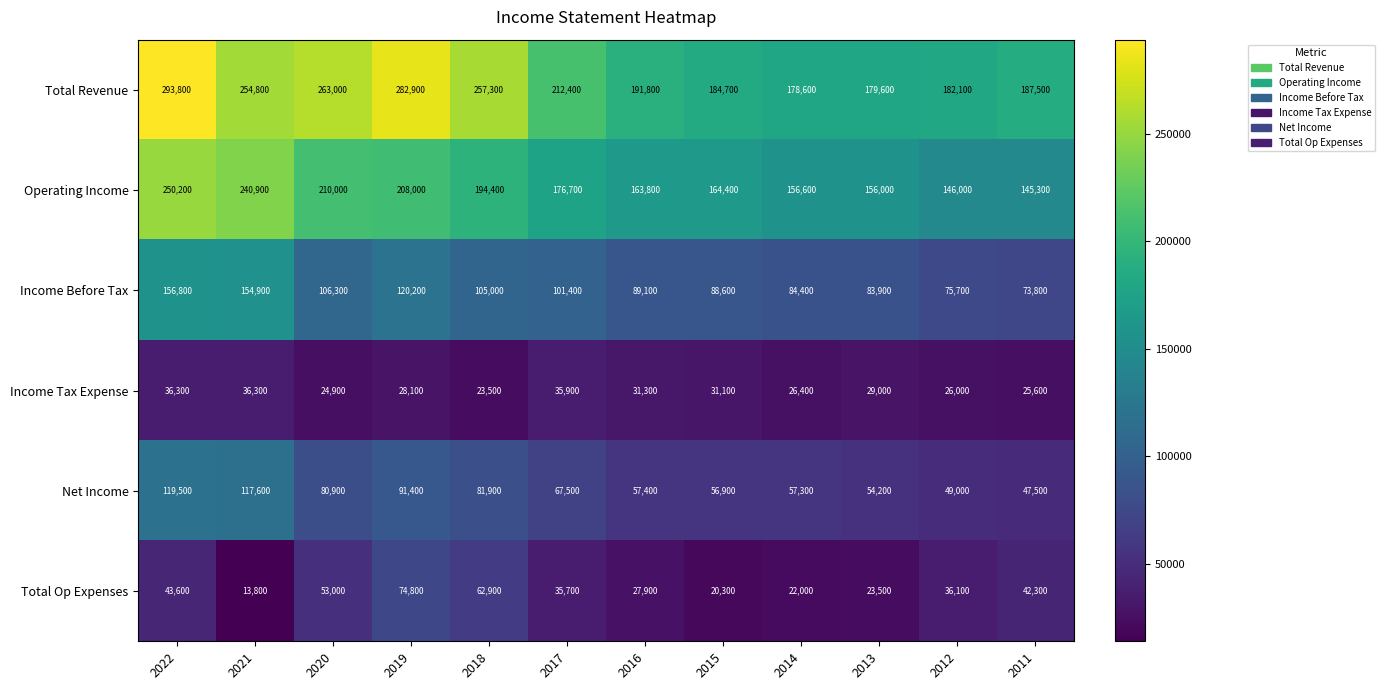

What is the sum of all Income Tax Expense values?

354400